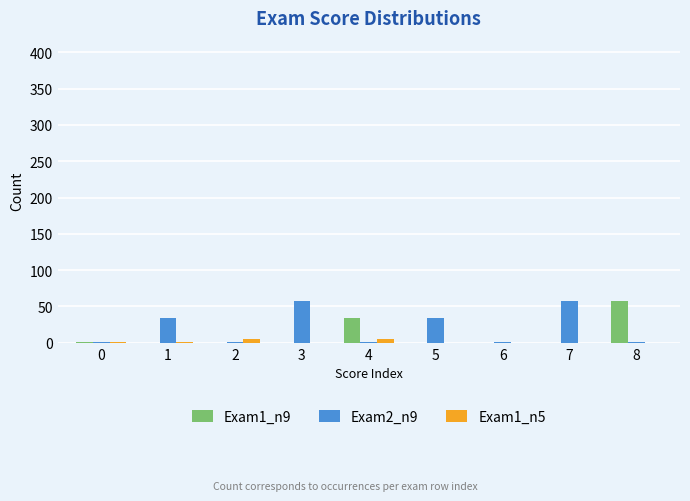

What is the greatest value displayed?

57